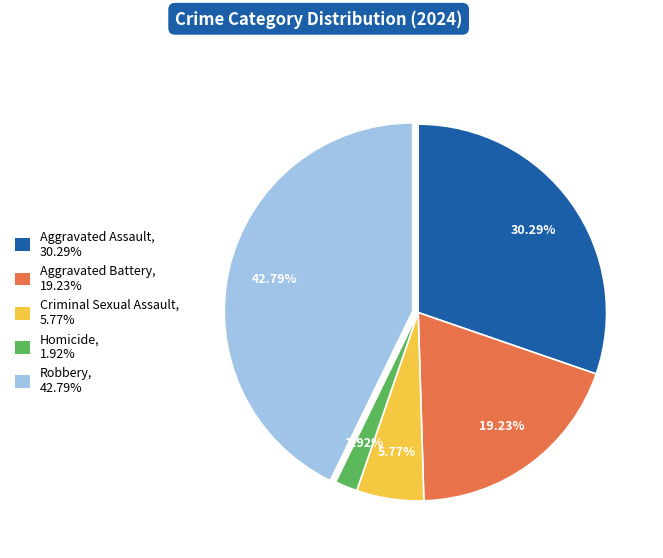

Does Aggravated Battery account for over 50% of the chart?

No